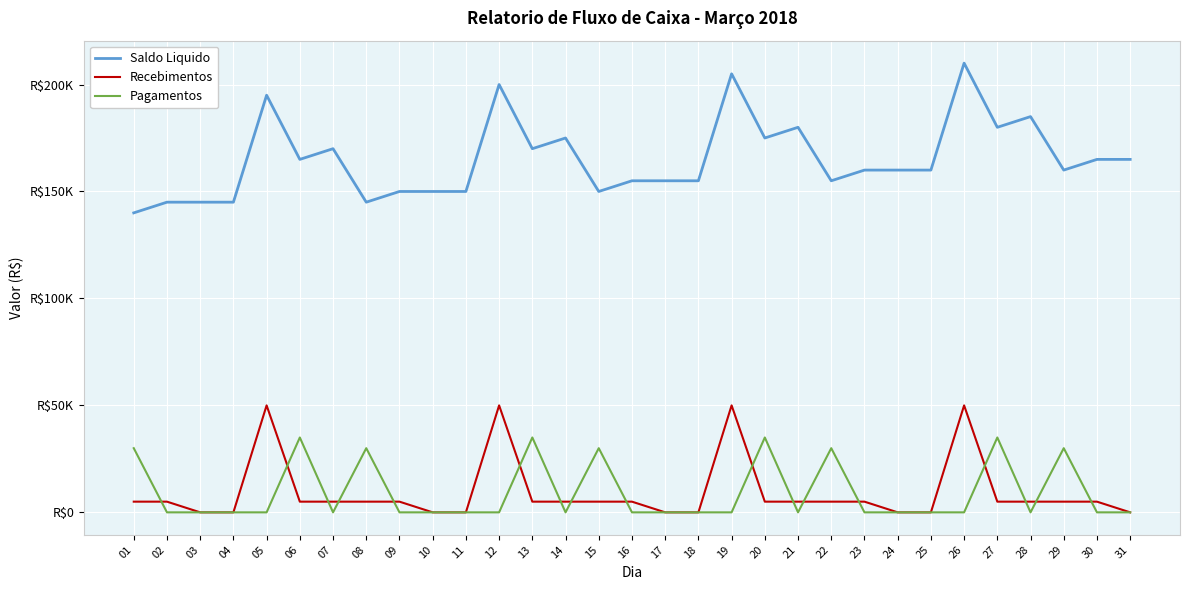

What is the total value across all series at 29?

195000